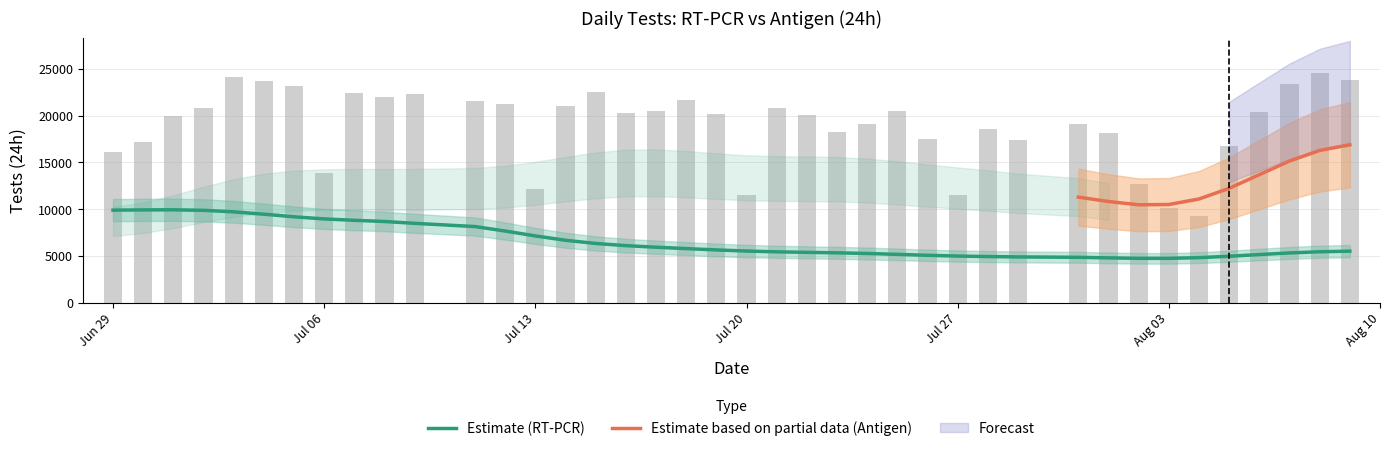

The rtpcr_test_24h series shows 5702 at 2020-08-09. True or false?

True